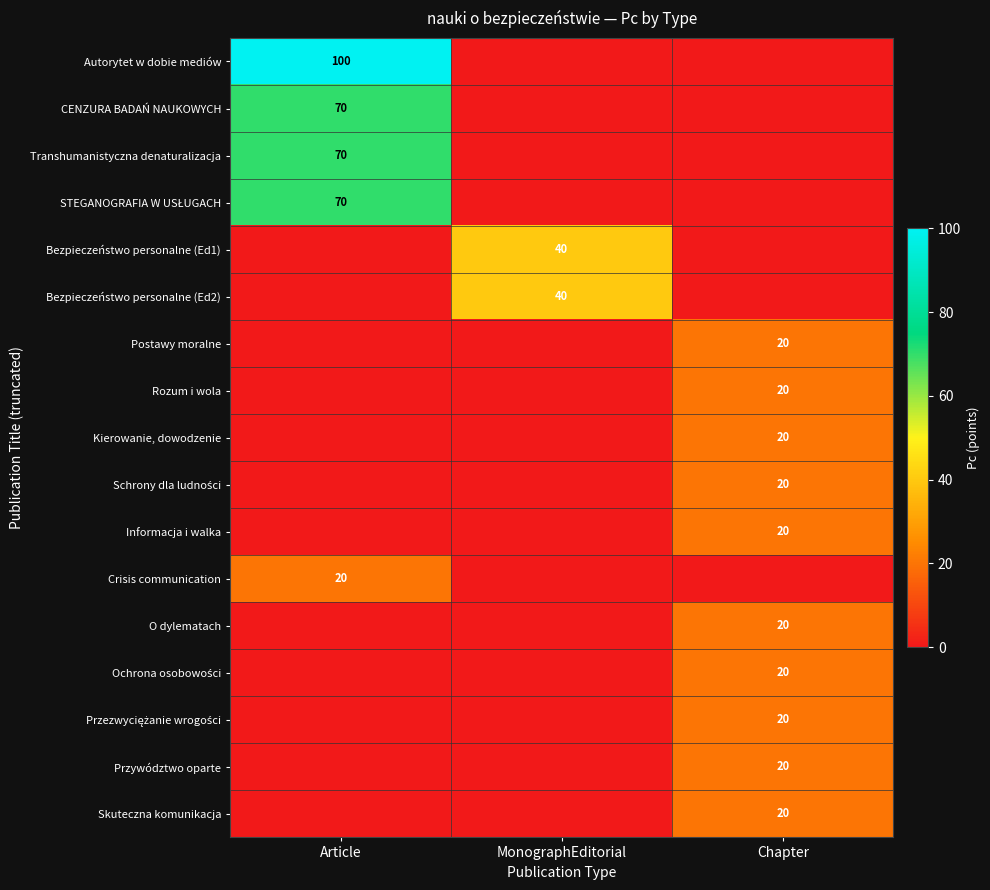

How many categories are shown in the chart?

3